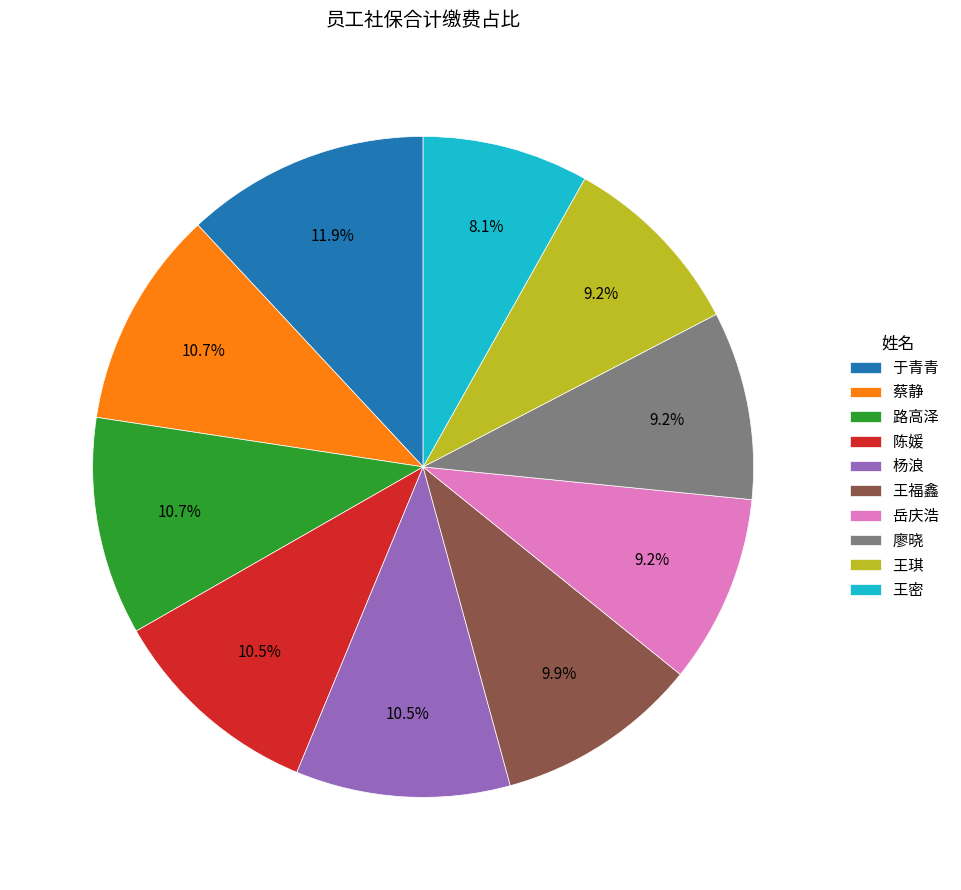

Approximately how many times larger is the value at 王琪 compared to 岳庆浩?

1.0